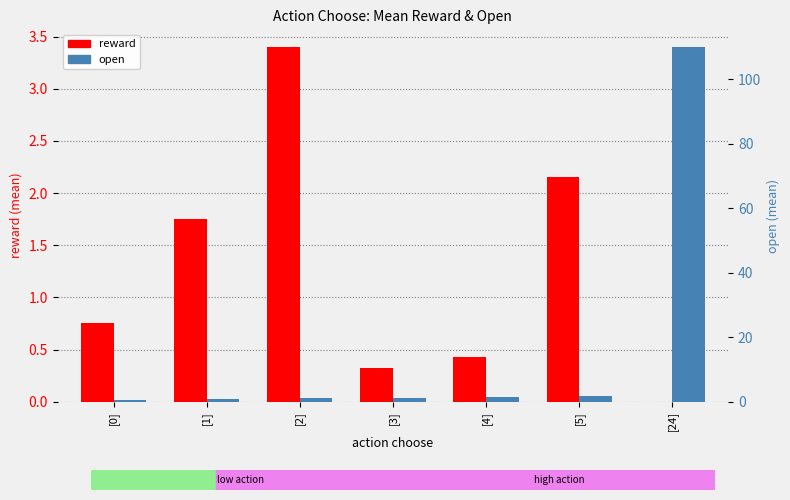

Reading left to right, extract all data points from this chart.

reward (mean): [0]=0.8	[1]=1.8	[2]=3.4	[3]=0.3	[4]=0.4	[5]=2.1	[24]=0.0
open (mean): [0]=0.5	[1]=0.7	[2]=1.1	[3]=1.2	[4]=1.5	[5]=1.8	[24]=110.0